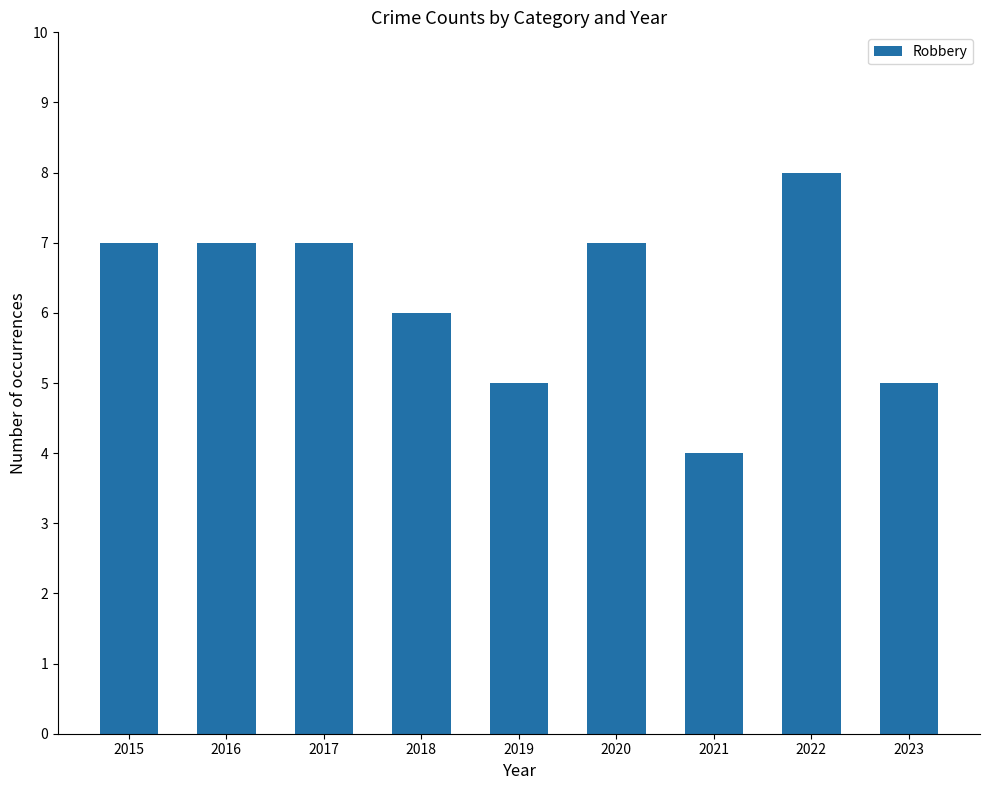

What is the ratio of the value at 2017 to the value at 2018?

1.2